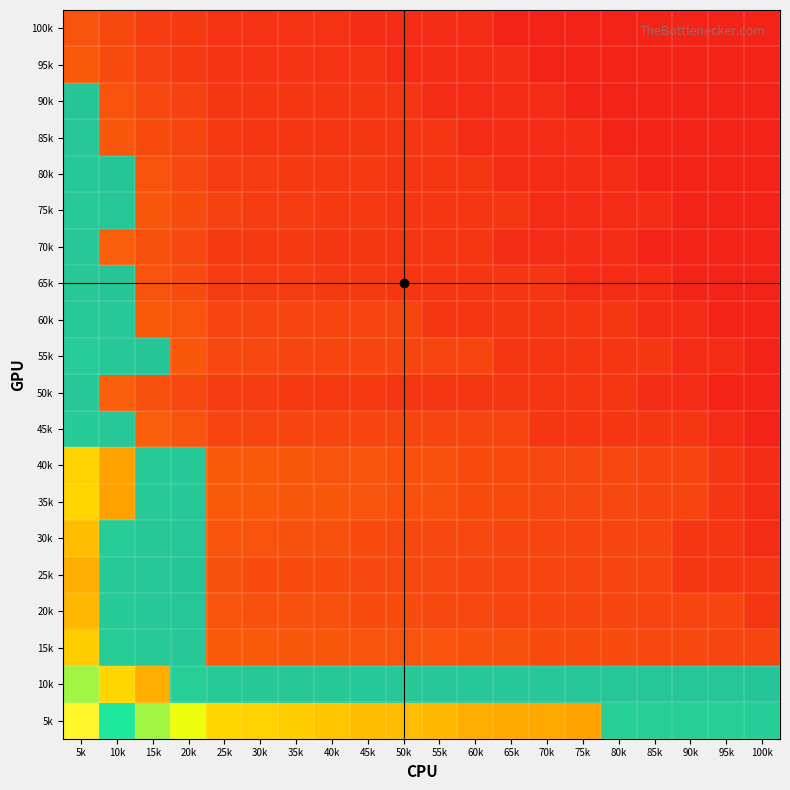

Rank the series at 95k from lowest to highest value.

row9, row11, row12, row13, row14, row15, row16, row17, row18, row19, row8, row10, row4, row5, row6, row7, row2, row3, row1, row0